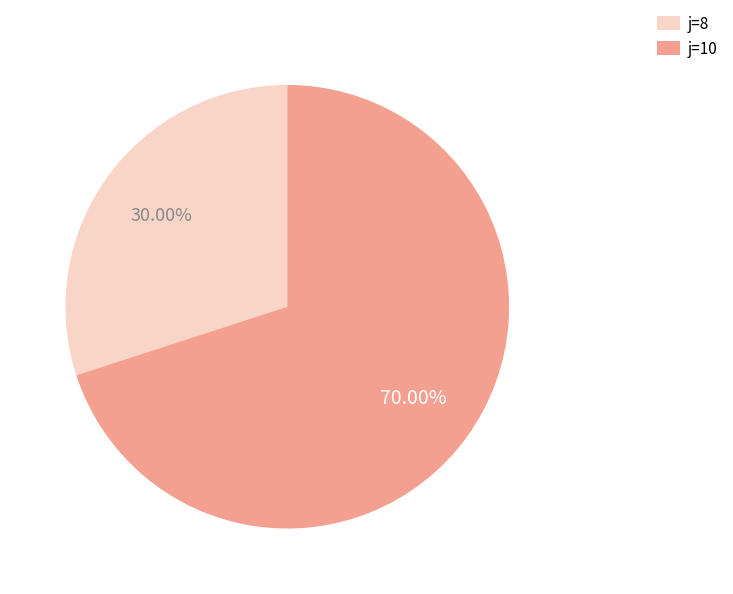

What is the majority slice?

j=10